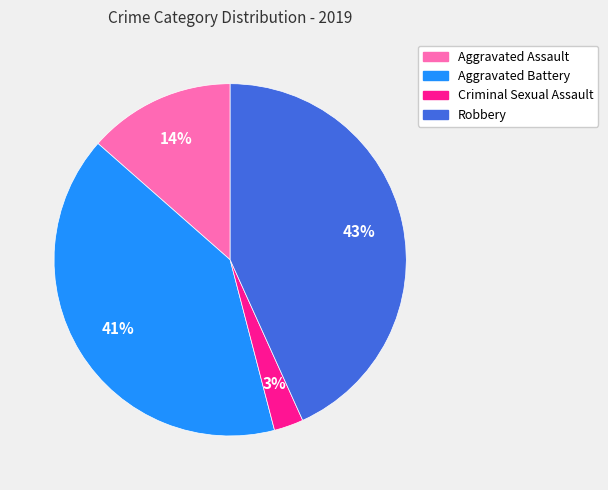

How many slices are in this pie chart?

4